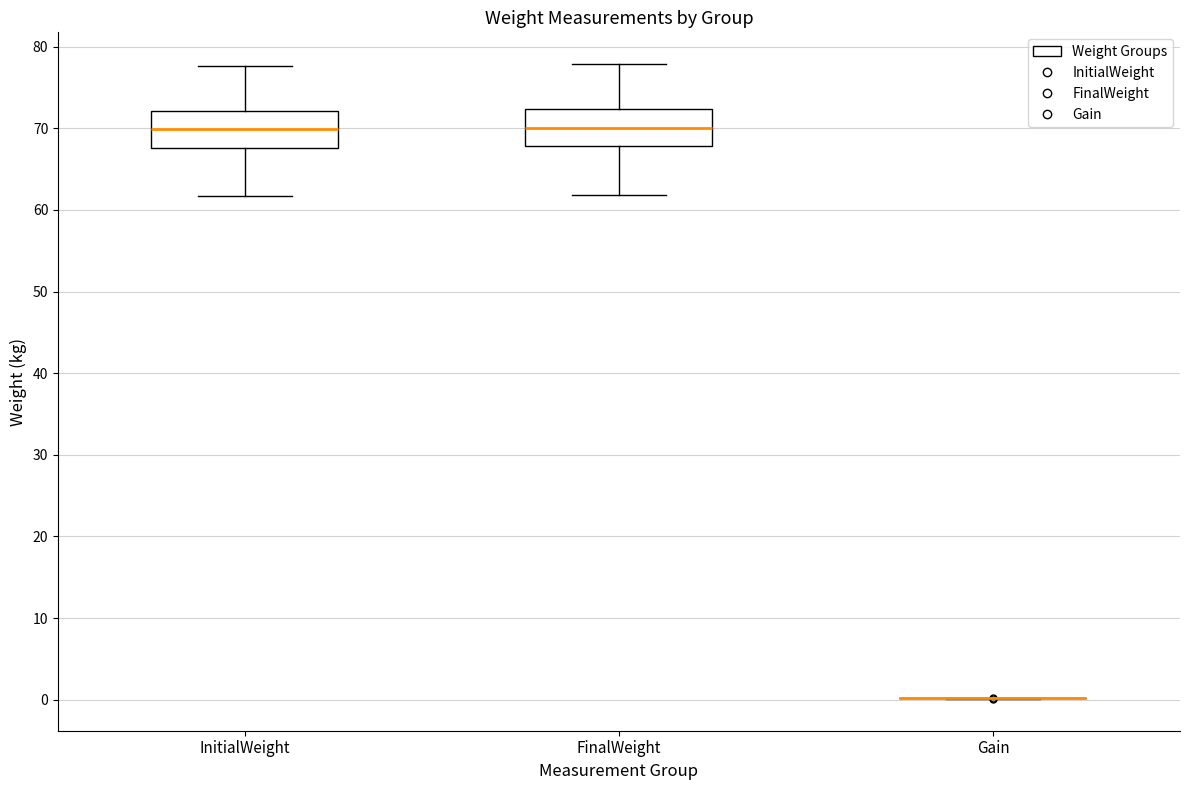

Reading left to right, read every box against the y-axis: the position of its median line, the range the box covers, and the ends of its whiskers. The values are not printed on the chart, so give them approximately, as read against the axis.

InitialWeight: median 70, box 68 to 72, whiskers 62 to 78
FinalWeight: median 70, box 68 to 72, whiskers 62 to 78
Gain: box collapsed to a line at 0, whiskers 0 to 0